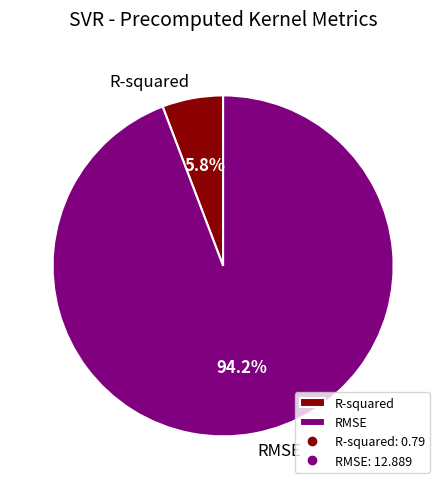

How many slices are in this pie chart?

2